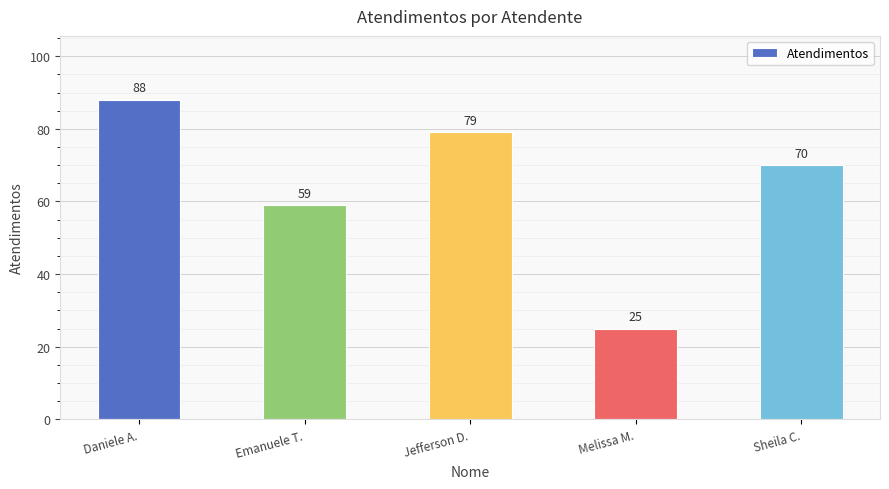

Which has a higher value, Melissa M. or Sheila C.?

Sheila C.